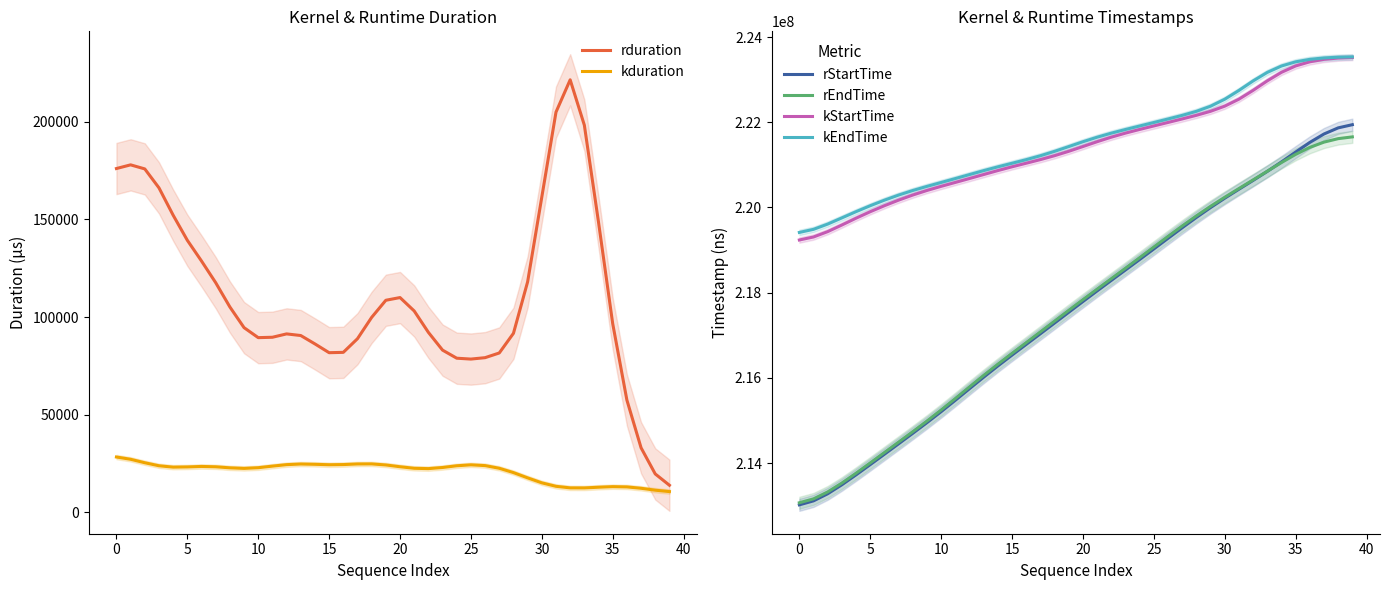

How many data points does each series have?

40